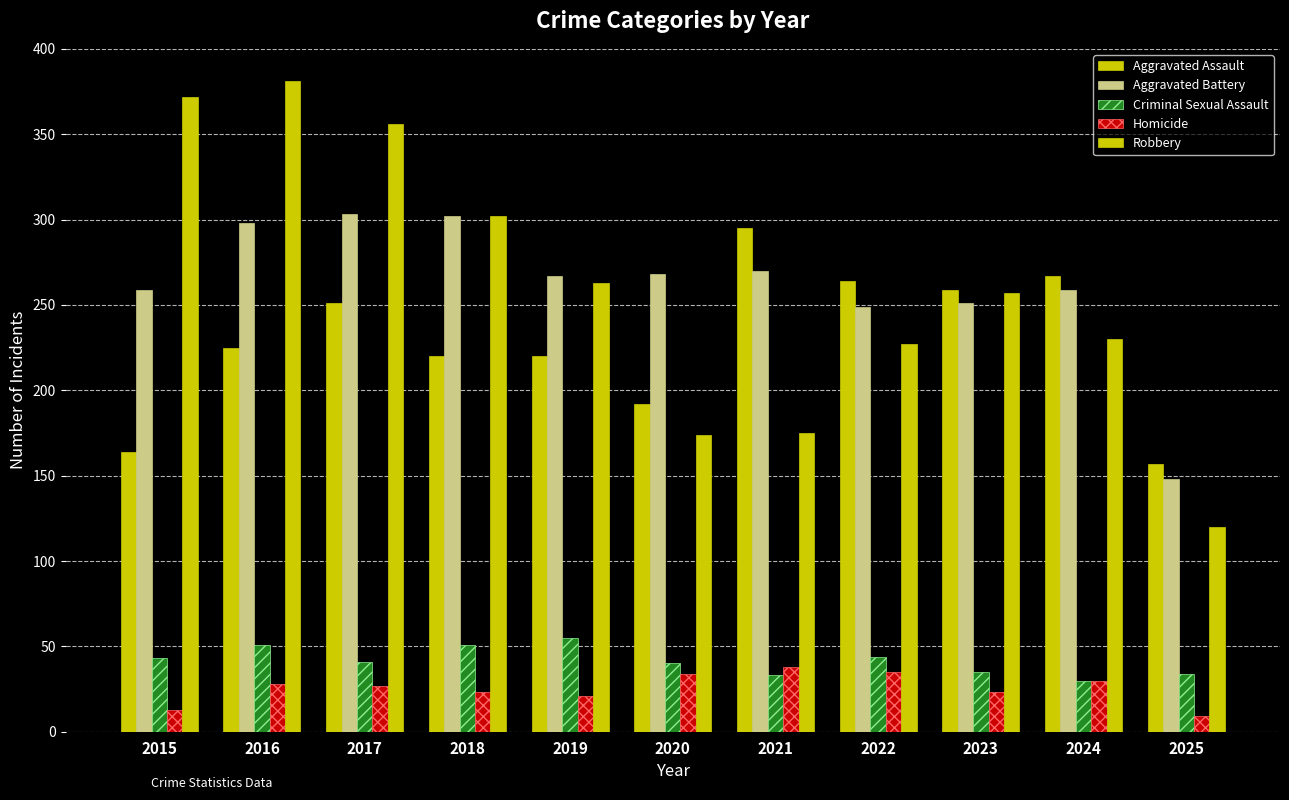

List the labels in order of Aggravated Assault value, largest first.

2021, 2024, 2022, 2023, 2017, 2016, 2018, 2019, 2020, 2015, 2025